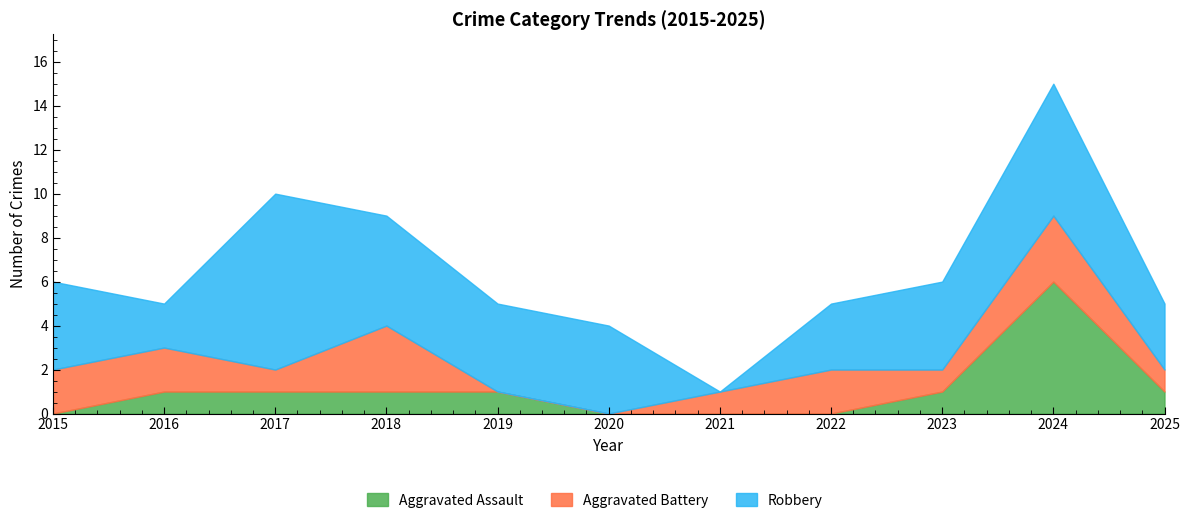

What is the value of the Robbery point at the 3rd from the left?

8